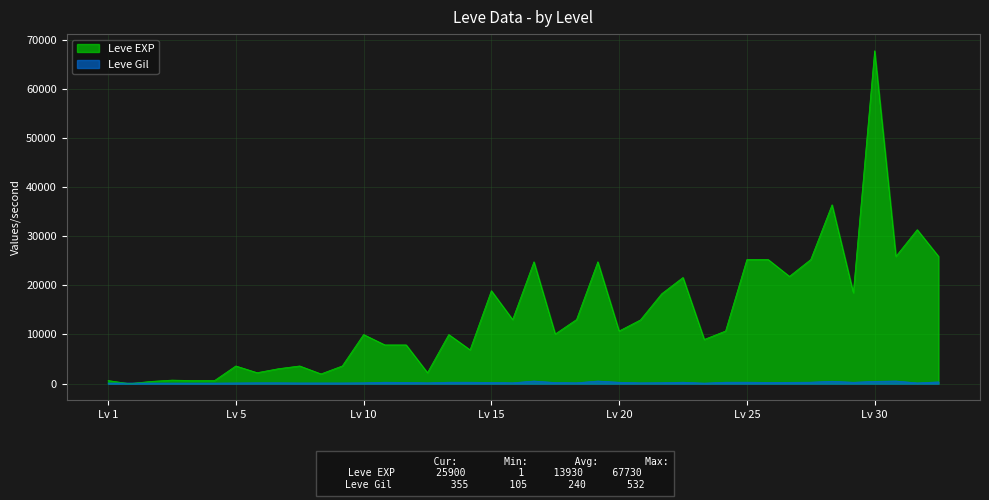

How many lines are shown in the chart?

2